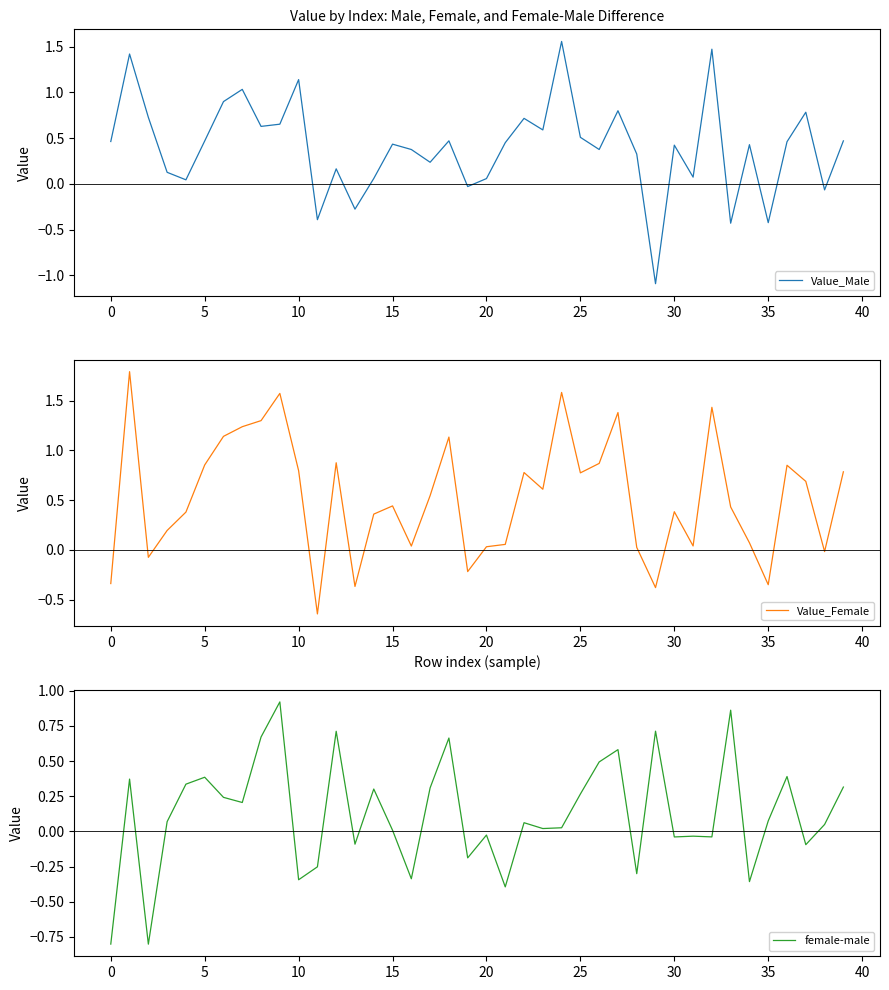

Reading left to right, extract all data points from this chart.

Value_Male: 0.5	1.4	0.7	0.1	0.0	0.5	0.9	1.0	0.6	0.7	1.1	-0.4	0.2	-0.3	0.1	0.4	0.4	0.2	0.5	-0.0	0.1	0.4	0.7	0.6	1.6	0.5	0.4	0.8	0.3	-1.1	0.4	0.1	1.5	-0.4	0.4	-0.4	0.5	0.8	-0.1	0.5
Value_Female: -0.3	1.8	-0.1	0.2	0.4	0.9	1.1	1.2	1.3	1.6	0.8	-0.6	0.9	-0.4	0.4	0.4	0.0	0.5	1.1	-0.2	0.0	0.1	0.8	0.6	1.6	0.8	0.9	1.4	0.0	-0.4	0.4	0.0	1.4	0.4	0.1	-0.4	0.8	0.7	-0.0	0.8
female-male: -0.8	0.4	-0.8	0.1	0.3	0.4	0.2	0.2	0.7	0.9	-0.3	-0.3	0.7	-0.1	0.3	0.0	-0.3	0.3	0.7	-0.2	-0.0	-0.4	0.1	0.0	0.0	0.3	0.5	0.6	-0.3	0.7	-0.0	-0.0	-0.0	0.9	-0.4	0.1	0.4	-0.1	0.0	0.3